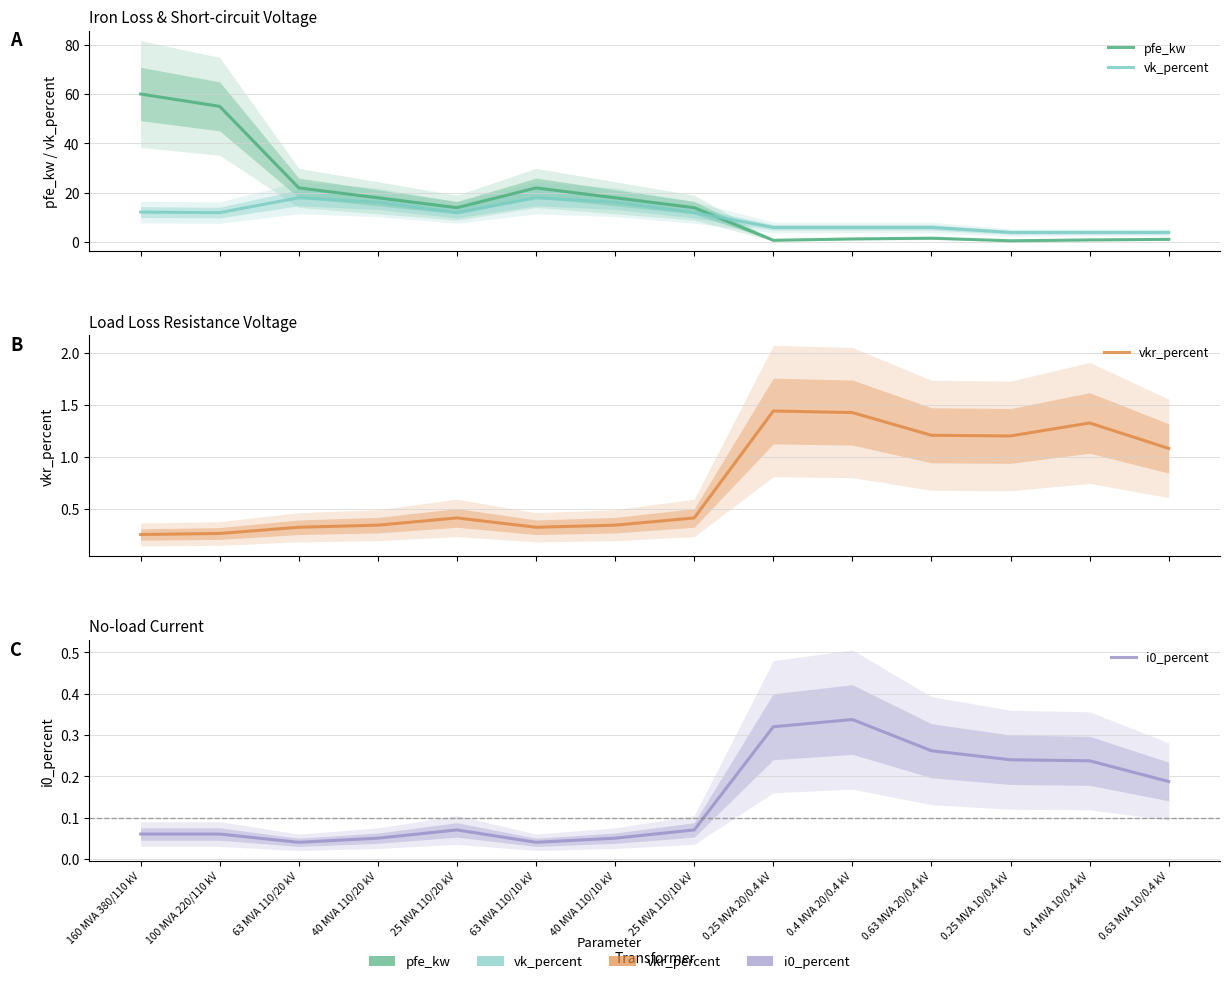

True or false: i0_percent has a value of 0.3 at 0.63 MVA 20/0.4 kV.

True